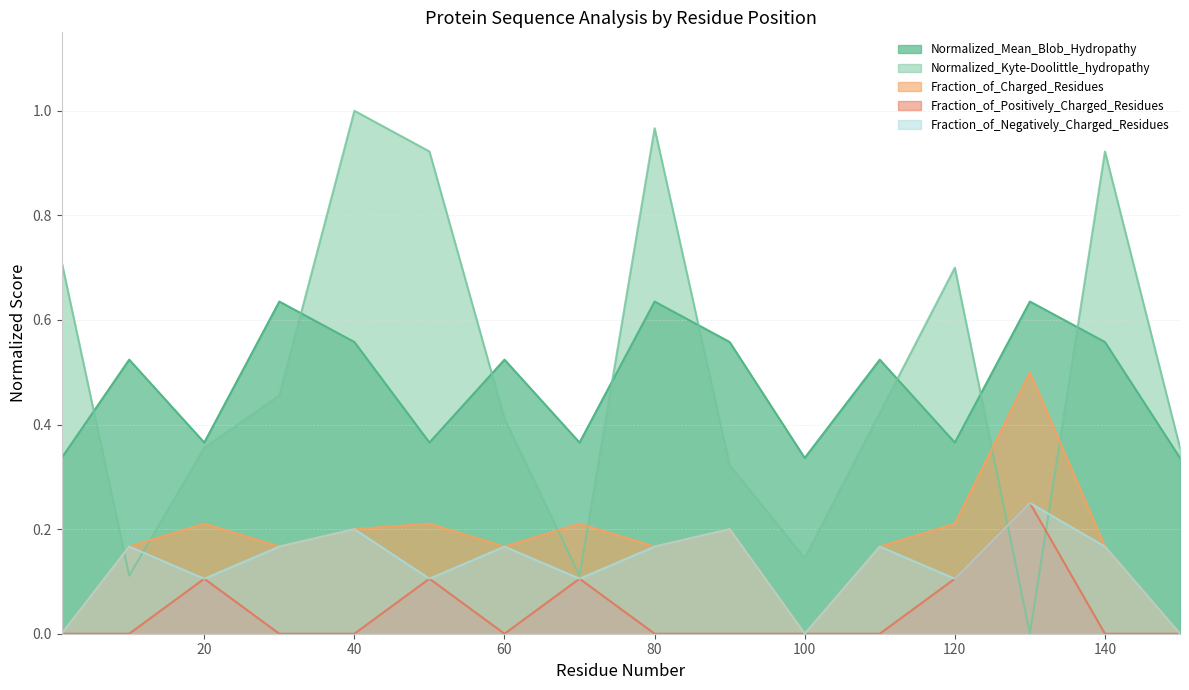

Count the Normalized_Mean_Blob_Hydropathy values in the range 0 to 1.

16